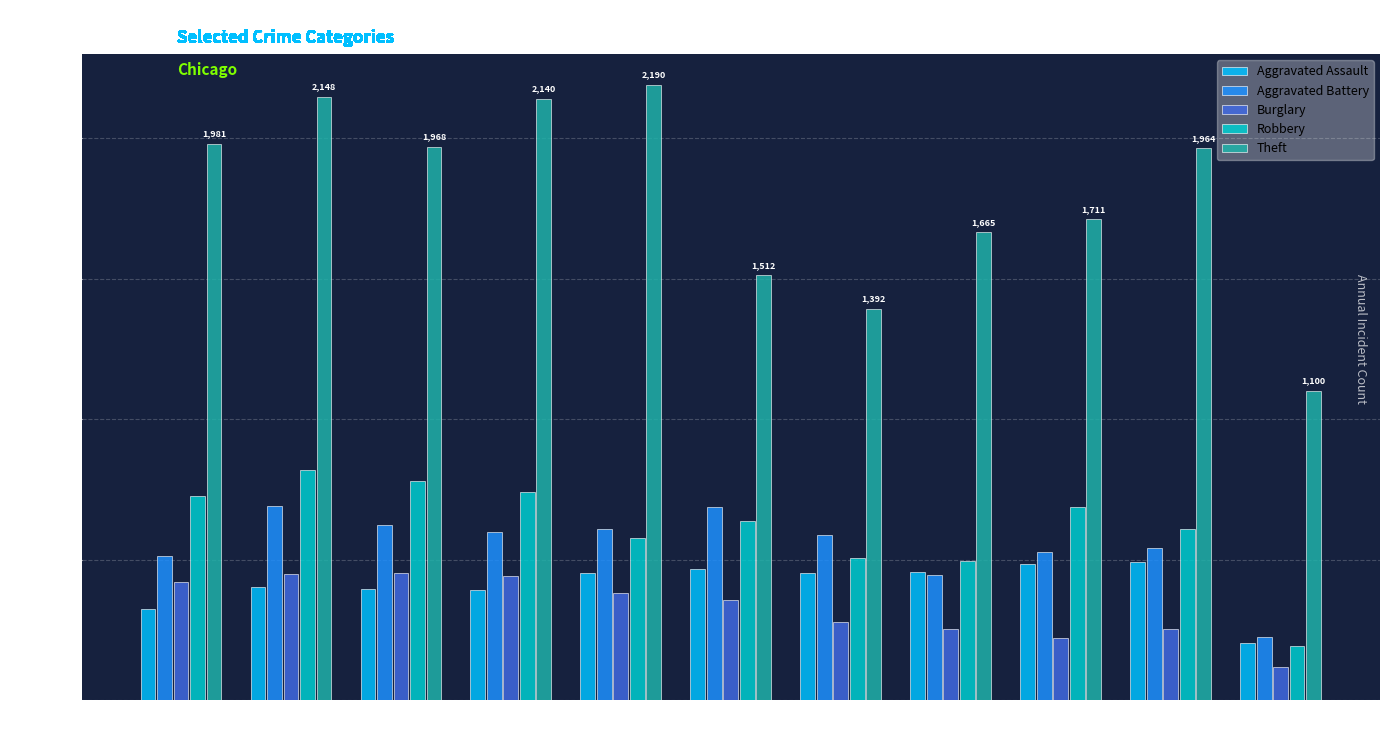

What is the difference between the Aggravated Assault values at 2015 and 2025?

119